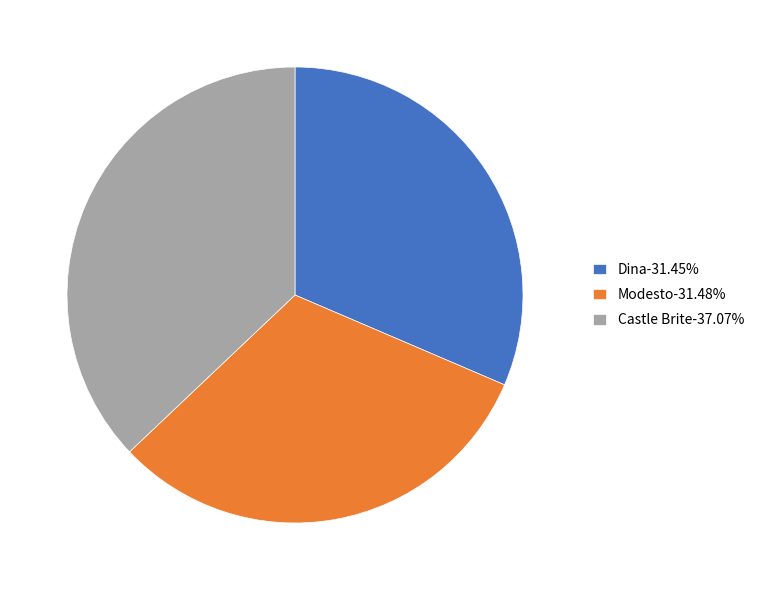

What is the ratio of the value at Modesto-31.48% to the value at Castle Brite-37.07%?

0.8